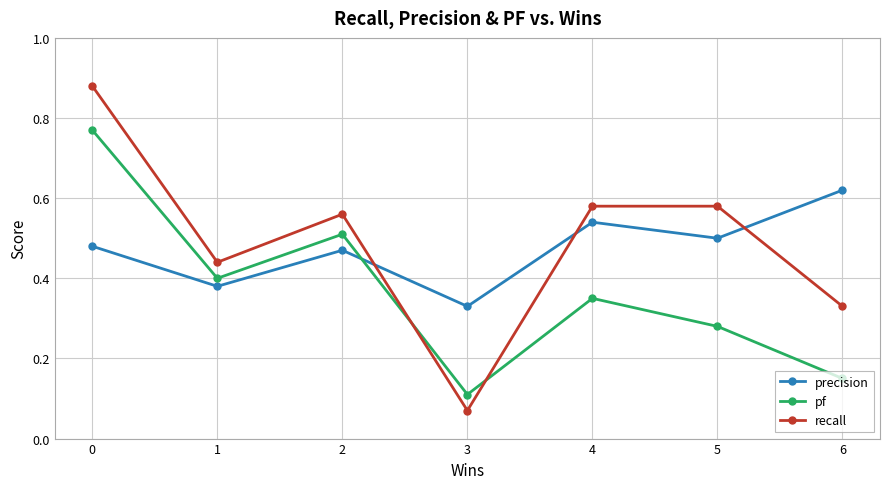

Which series has the largest range (max minus min)?

recall